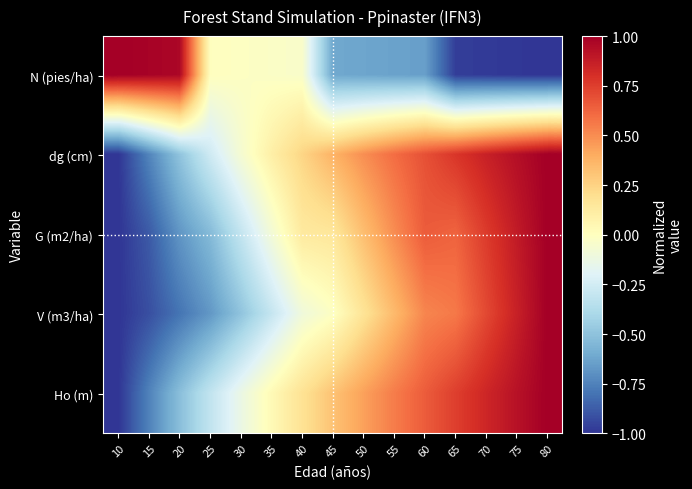

Which series changed the most between 10 and 40?

dg (cm)